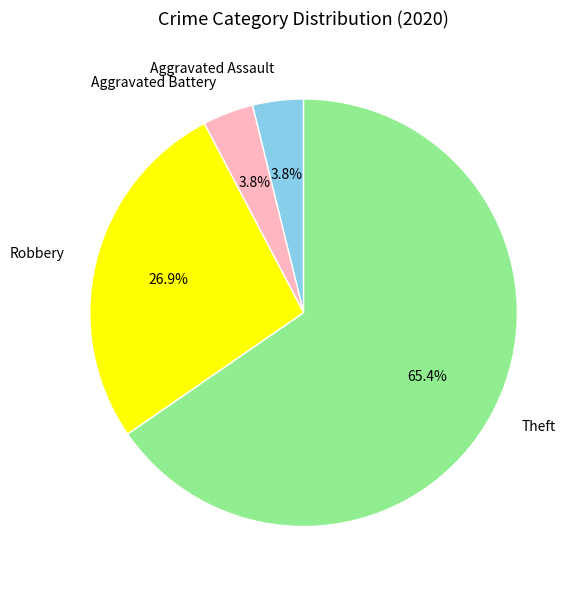

Which has a higher value, Robbery or Aggravated Battery?

Robbery